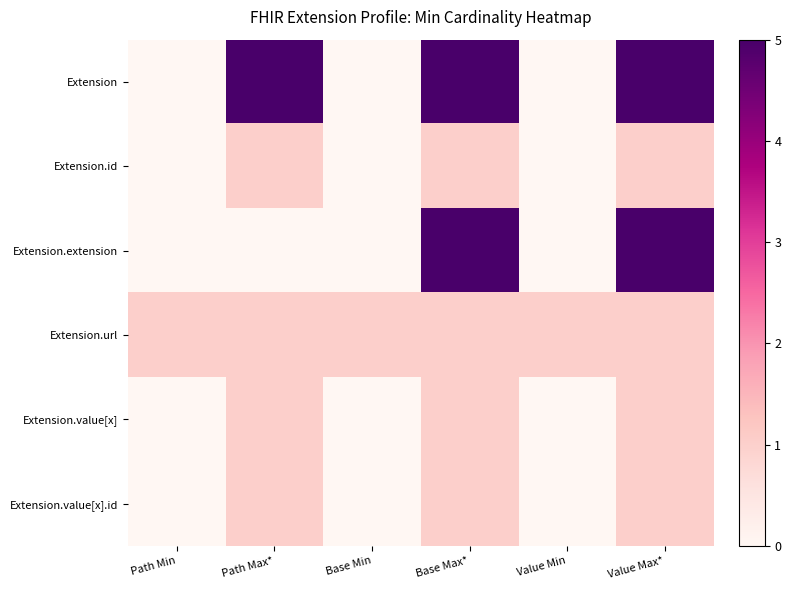

Reading left to right, list all the values displayed in this chart.

Extension: Path Min=0	Path Max*=5	Base Min=0	Base Max*=5	Value Min=0	Value Max*=5
Extension.id: Path Min=0	Path Max*=1	Base Min=0	Base Max*=1	Value Min=0	Value Max*=1
Extension.extension: Path Min=0	Path Max*=0	Base Min=0	Base Max*=5	Value Min=0	Value Max*=5
Extension.url: Path Min=1	Path Max*=1	Base Min=1	Base Max*=1	Value Min=1	Value Max*=1
Extension.value[x]: Path Min=0	Path Max*=1	Base Min=0	Base Max*=1	Value Min=0	Value Max*=1
Extension.value[x].id: Path Min=0	Path Max*=1	Base Min=0	Base Max*=1	Value Min=0	Value Max*=1